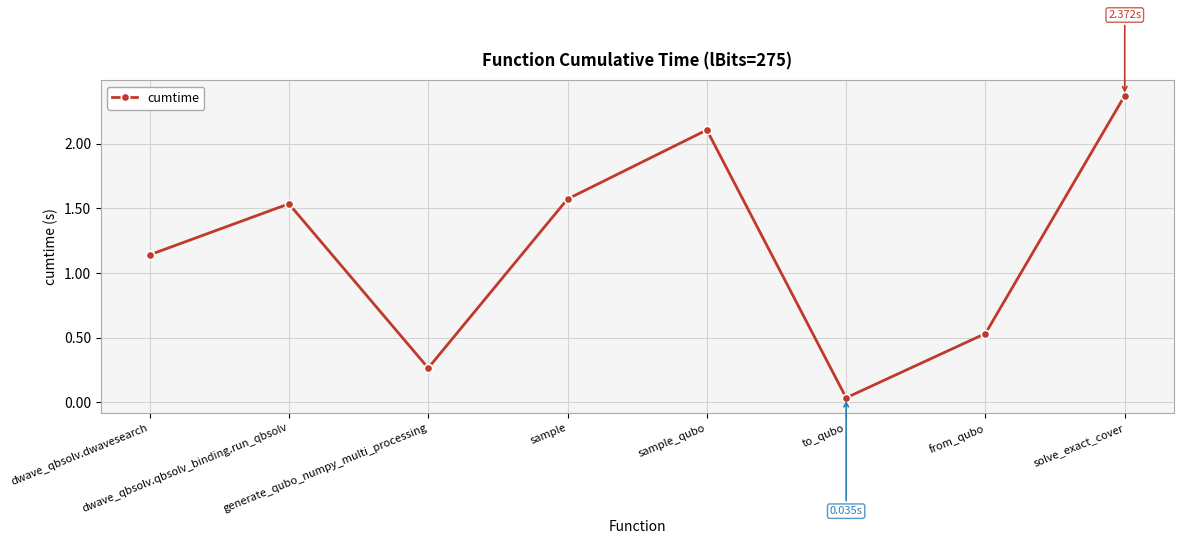

What is the sum of all values?

9.6